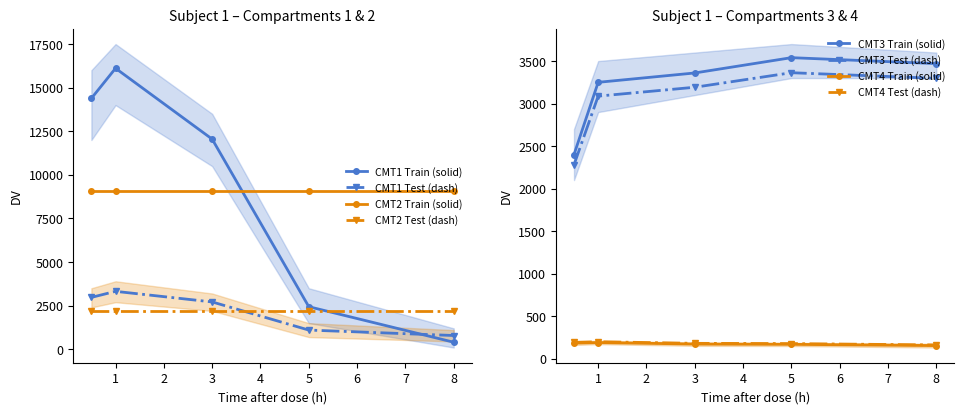

Which label corresponds to the smallest value in the chart?

8